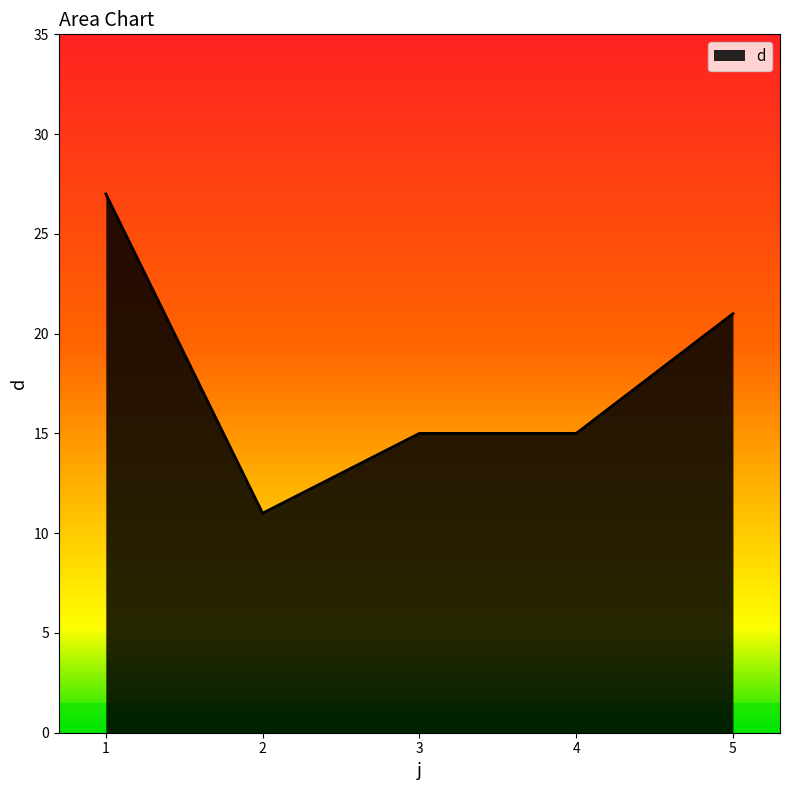

What is the ratio of the value at 1 to the value at 3?

1.8